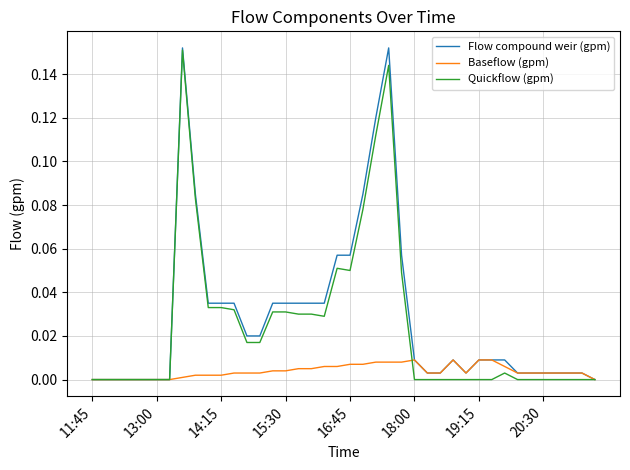

Rank the series by their average value, from highest to lowest.

Flow compound weir (gpm), Quickflow (gpm), Baseflow (gpm)